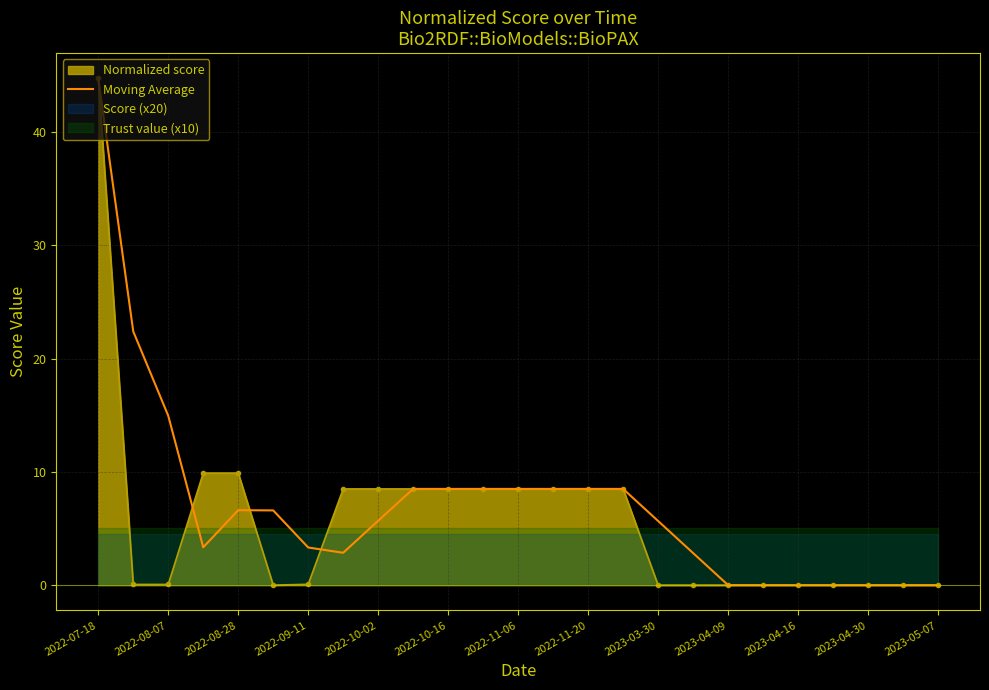

At which label does Moving Average reach its peak?

2022-07-18